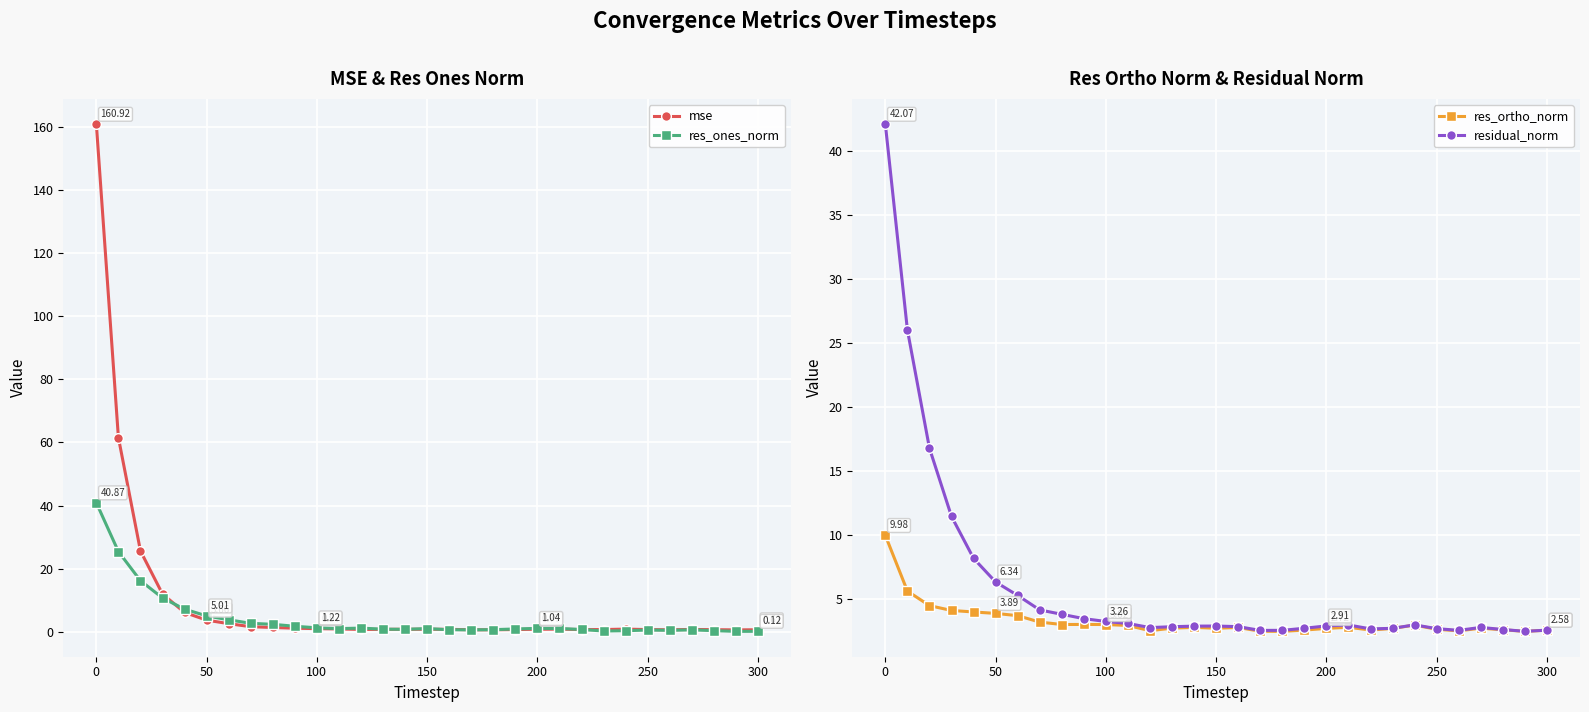

What is the difference between the second highest and second lowest values in the mse series?

60.9